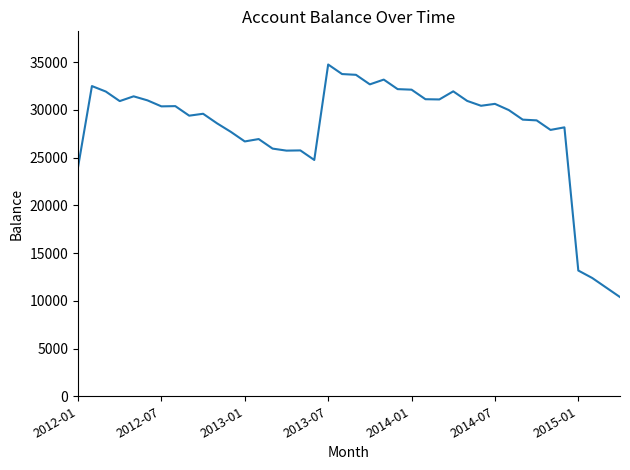

What is the maximum value shown in the chart?

34758